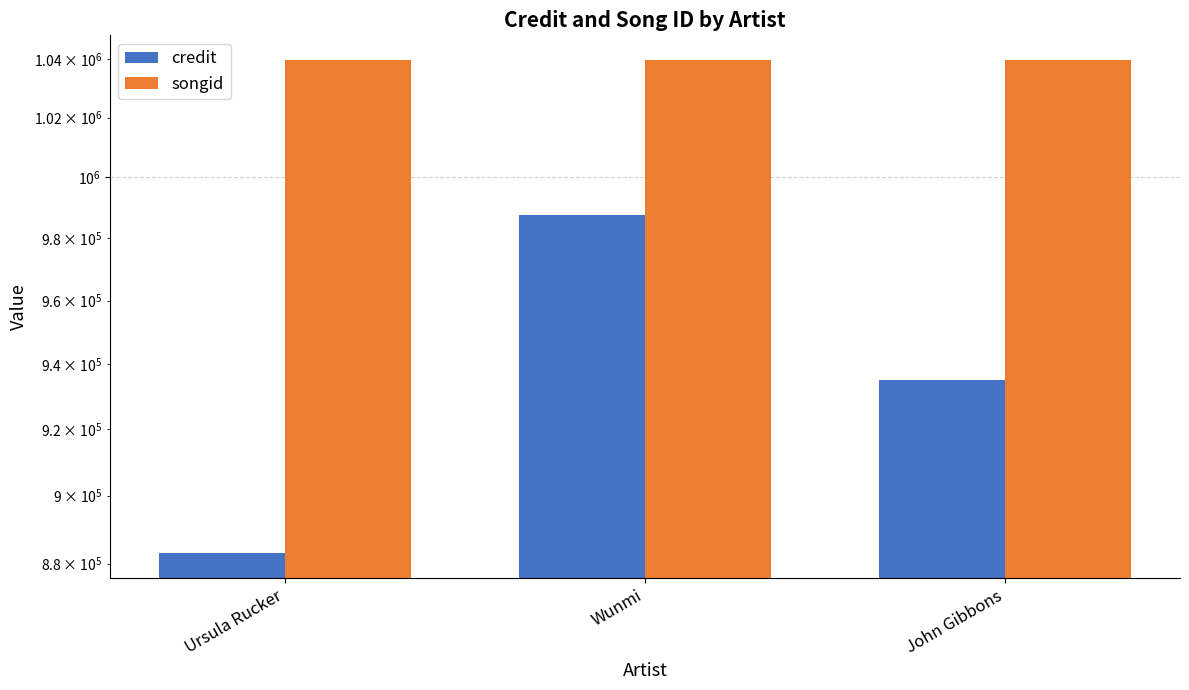

Count the credit values in the range 883026 to 987755.

3